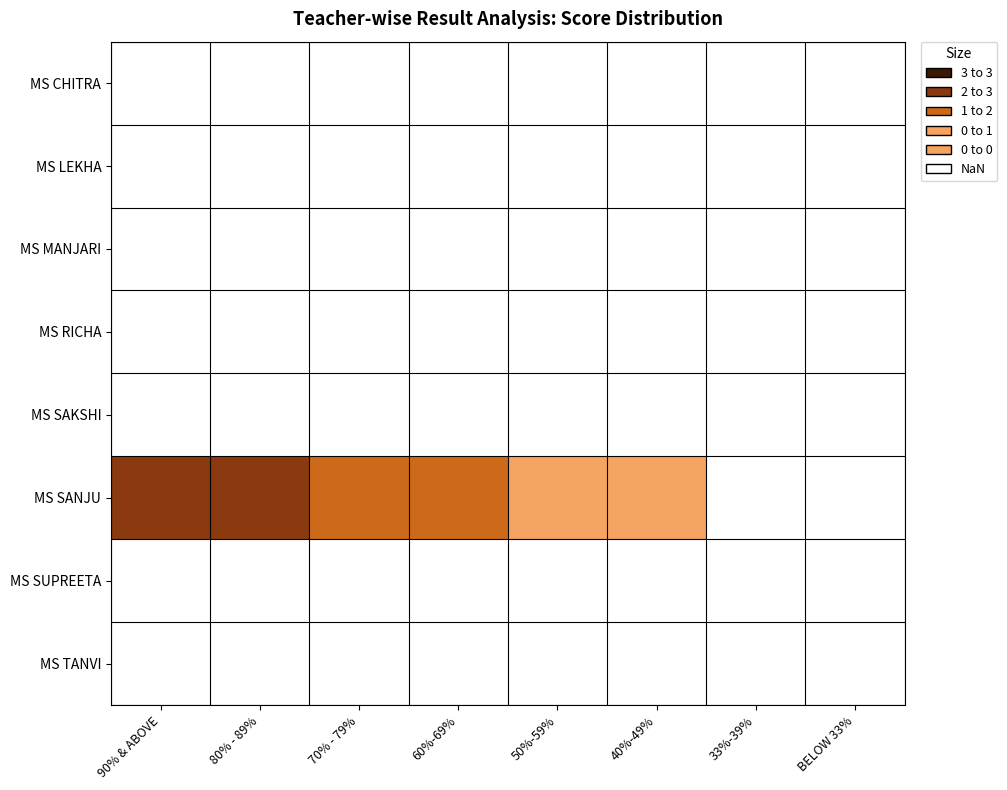

Reading left to right, transcribe all the data shown in this chart.

MS CHITRA: 90% & ABOVE=0	80% - 89%=0	70% - 79%=0	60%-69%=0	50%-59%=0	40%-49%=0	33%-39%=0	BELOW 33%=0
MS LEKHA: 90% & ABOVE=0	80% - 89%=0	70% - 79%=0	60%-69%=0	50%-59%=0	40%-49%=0	33%-39%=0	BELOW 33%=0
MS MANJARI: 90% & ABOVE=0	80% - 89%=0	70% - 79%=0	60%-69%=0	50%-59%=0	40%-49%=0	33%-39%=0	BELOW 33%=0
MS RICHA: 90% & ABOVE=0	80% - 89%=0	70% - 79%=0	60%-69%=0	50%-59%=0	40%-49%=0	33%-39%=0	BELOW 33%=0
MS SAKSHI: 90% & ABOVE=0	80% - 89%=0	70% - 79%=0	60%-69%=0	50%-59%=0	40%-49%=0	33%-39%=0	BELOW 33%=0
MS SANJU: 90% & ABOVE=3	80% - 89%=3	70% - 79%=2	60%-69%=2	50%-59%=1	40%-49%=1	33%-39%=0	BELOW 33%=0
MS SUPREETA: 90% & ABOVE=0	80% - 89%=0	70% - 79%=0	60%-69%=0	50%-59%=0	40%-49%=0	33%-39%=0	BELOW 33%=0
MS TANVI: 90% & ABOVE=0	80% - 89%=0	70% - 79%=0	60%-69%=0	50%-59%=0	40%-49%=0	33%-39%=0	BELOW 33%=0